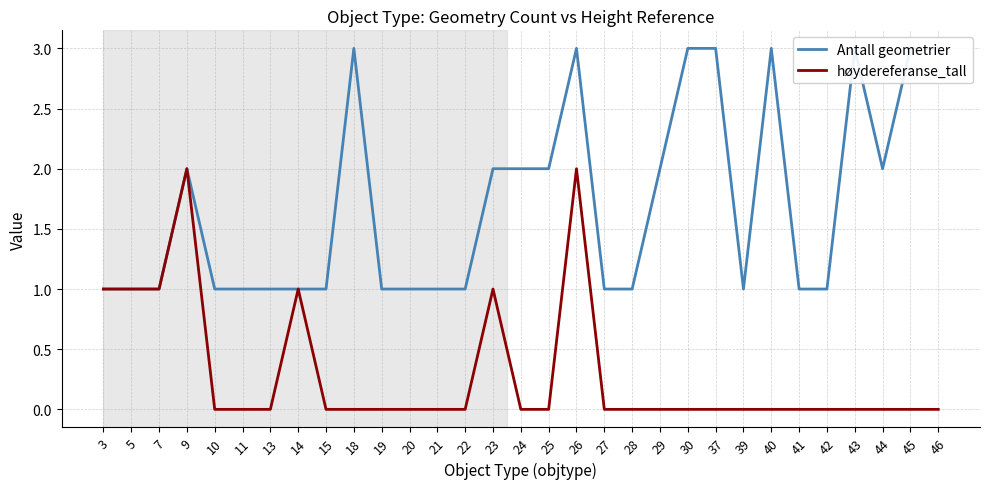

Rank the series by their average value, from highest to lowest.

Antall geometrier, høydereferanse_tall